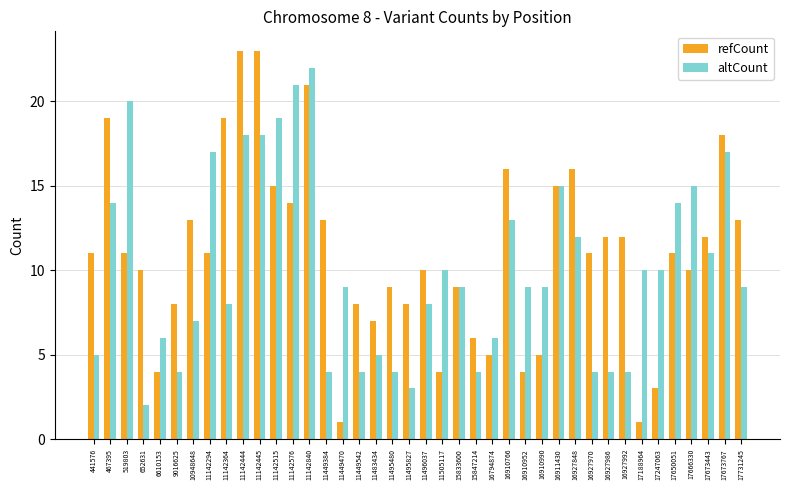

Reading right to left, transcribe all the data shown in this chart.

refCount: 13	18	12	10	11	3	1	12	12	11	16	15	5	4	16	5	6	9	4	10	8	9	7	8	1	13	21	14	15	23	23	19	11	13	8	4	10	11	19	11
altCount: 9	17	11	15	14	10	10	4	4	4	12	15	9	9	13	6	4	9	10	8	3	4	5	4	9	4	22	21	19	18	18	8	17	7	4	6	2	20	14	5